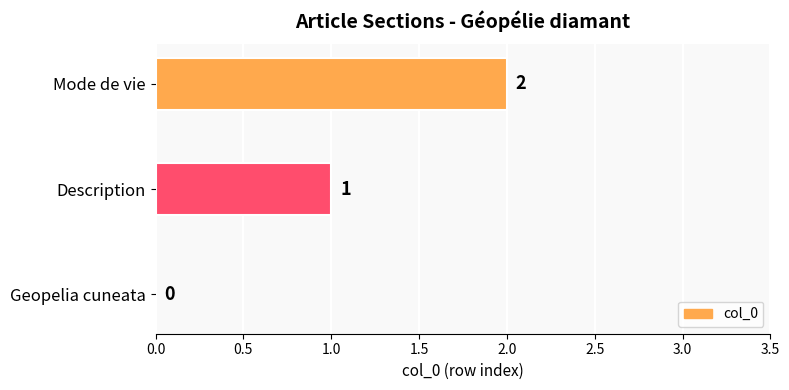

The value at Mode de vie is 1. True or false?

False